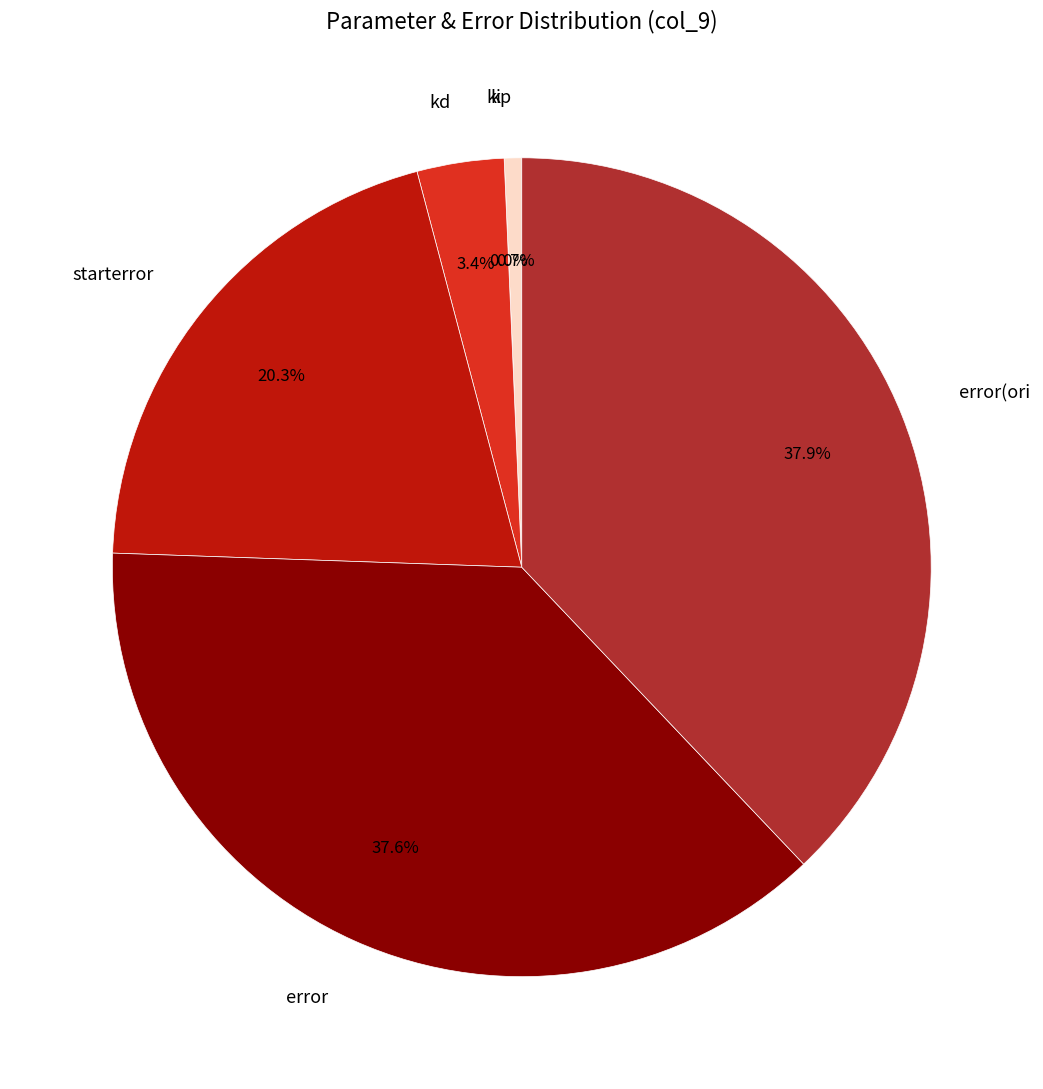

To the nearest percent, what is the difference between the largest and smallest slice percentages?

38%